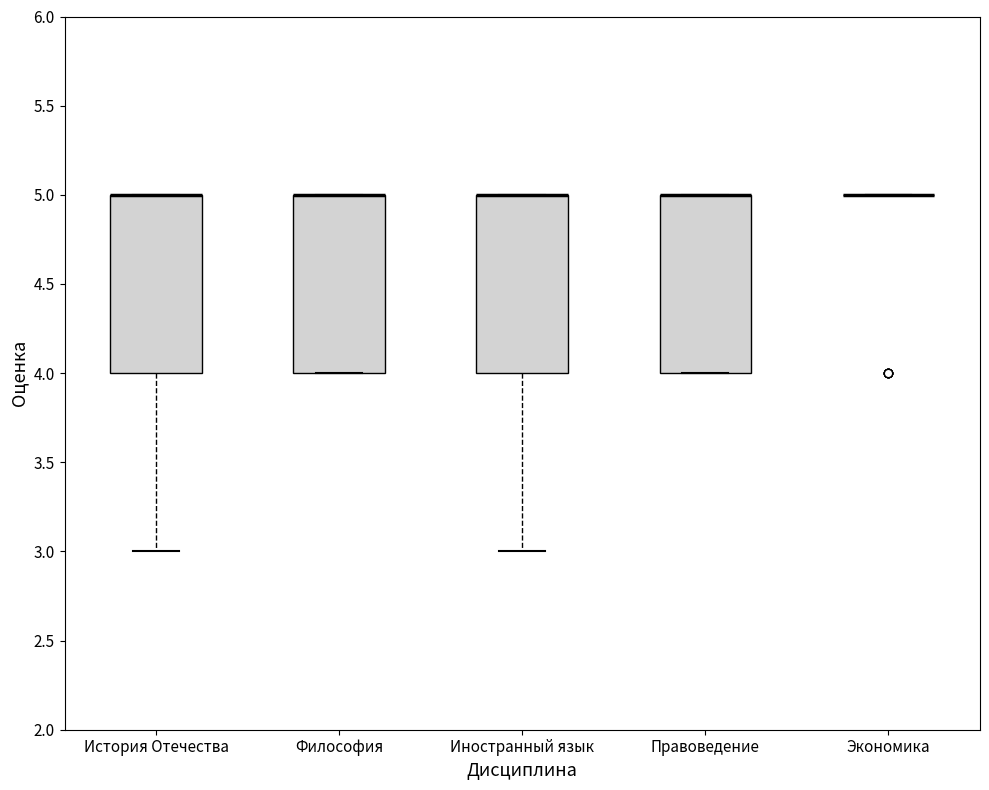

Where is the lower edge of the box for Правоведение on the y-axis? The values are not printed on the chart, so give them approximately, as read against the axis.

4